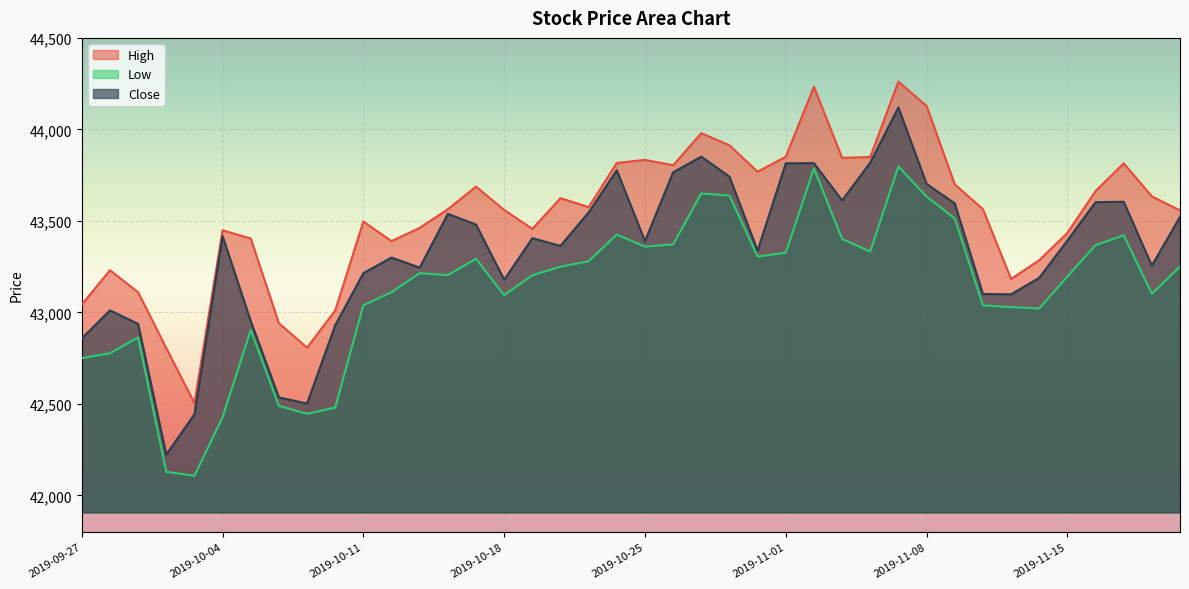

Which series changed the most between 2019-10-14 and 2019-10-23?

Close